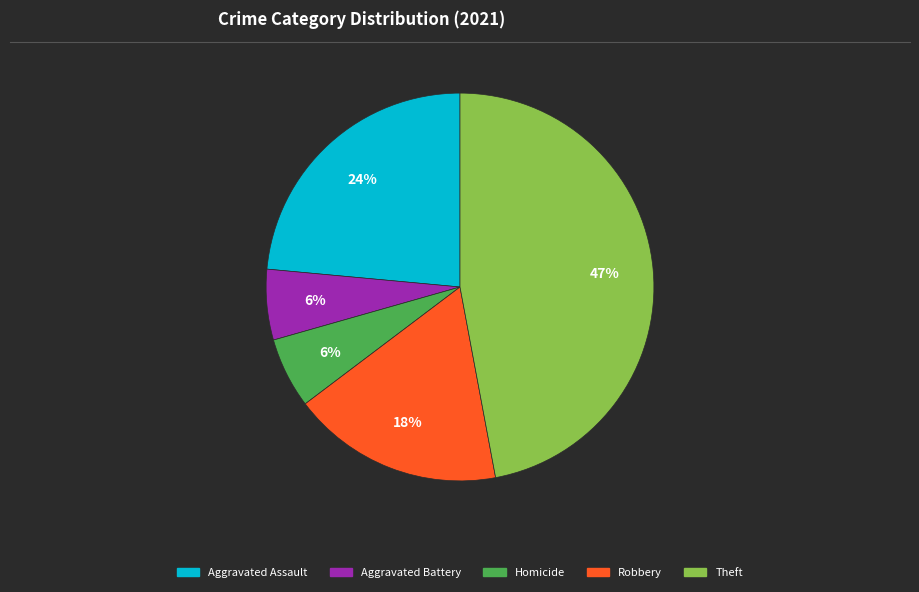

Do Aggravated Assault and Homicide together represent more than half of the pie?

No